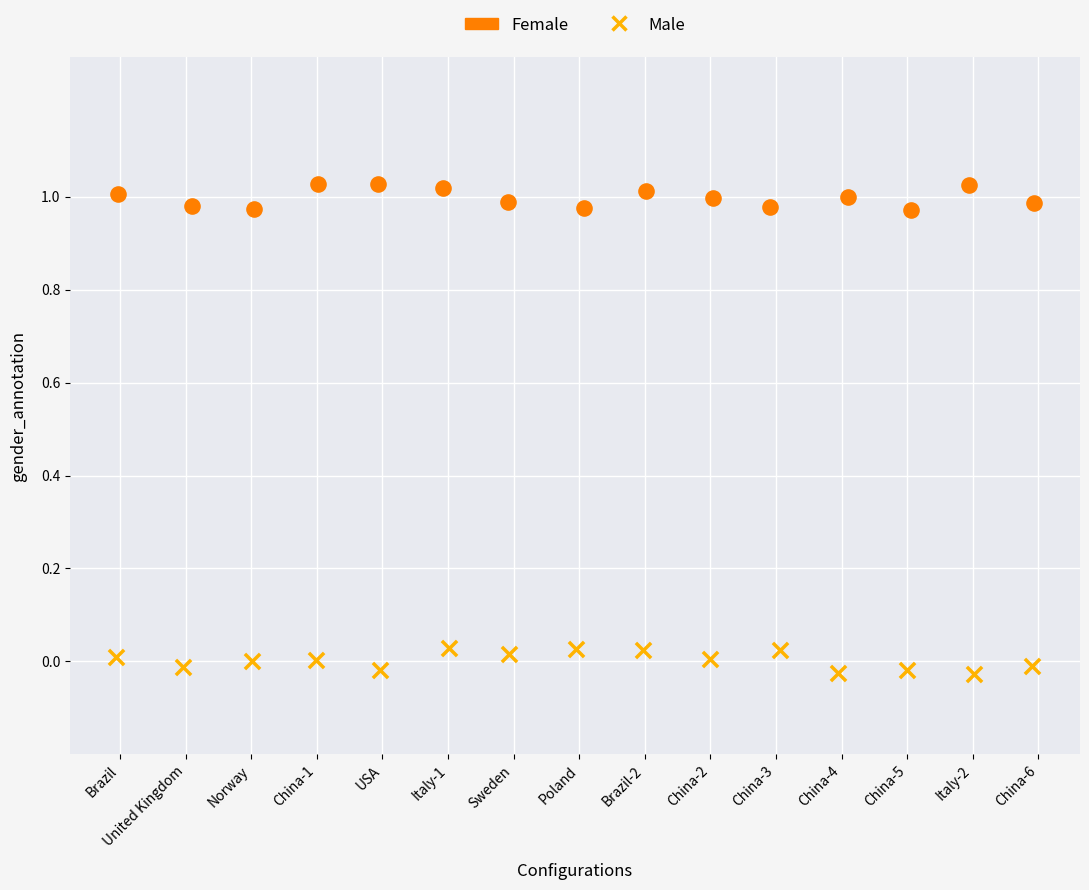

Which series reaches the maximum Y coordinate?

Female